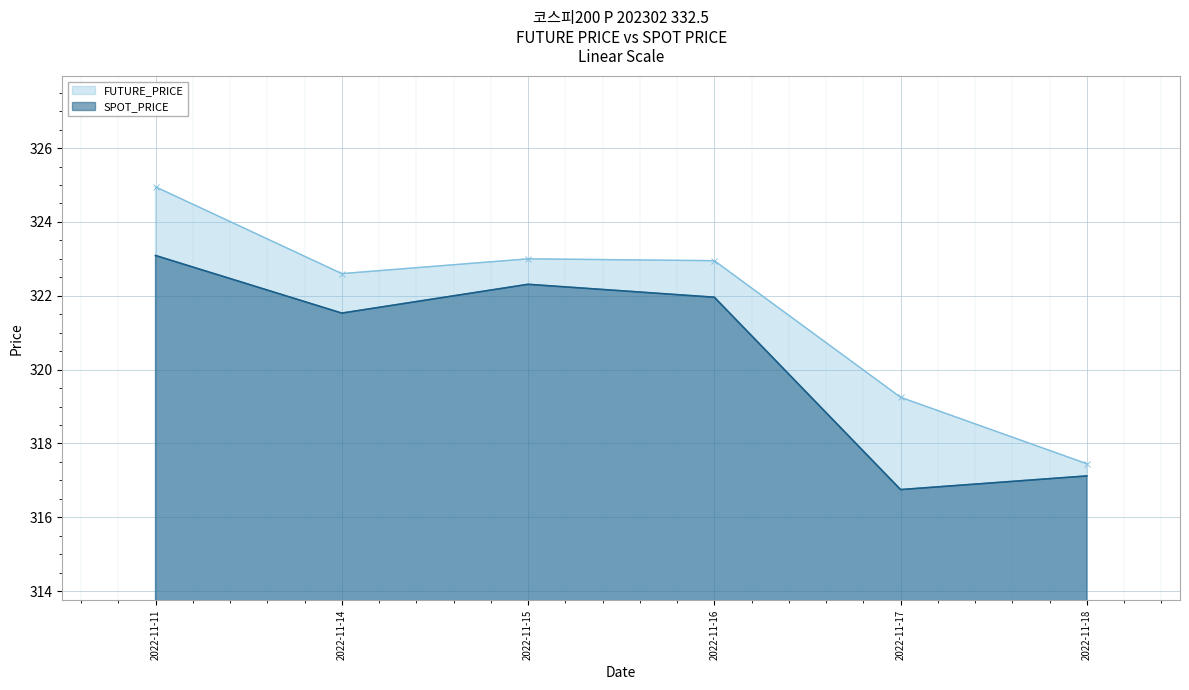

What is the value of the FUTURE_PRICE point at the 1st from the left?

324.9